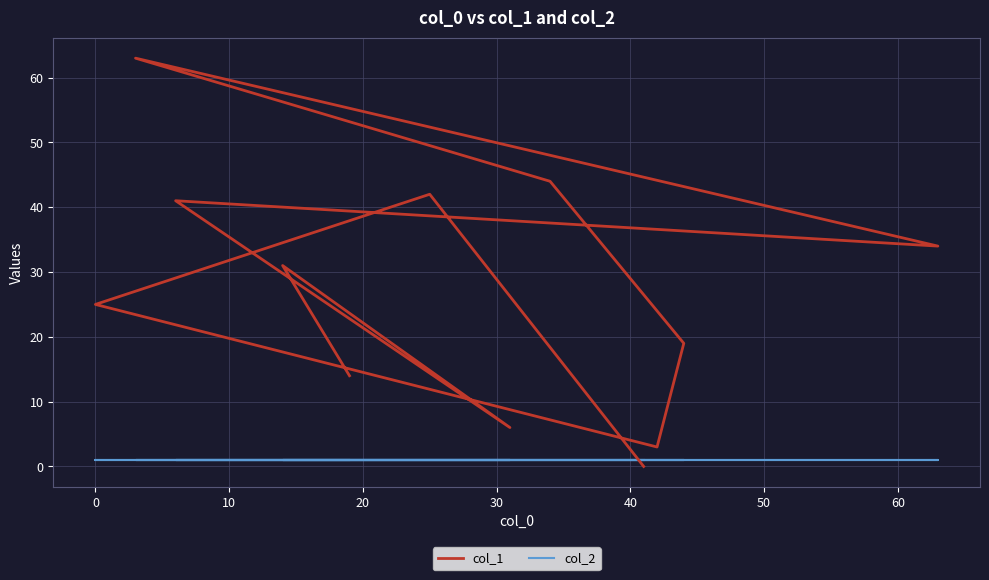

What is the total value across all series at 0?

26